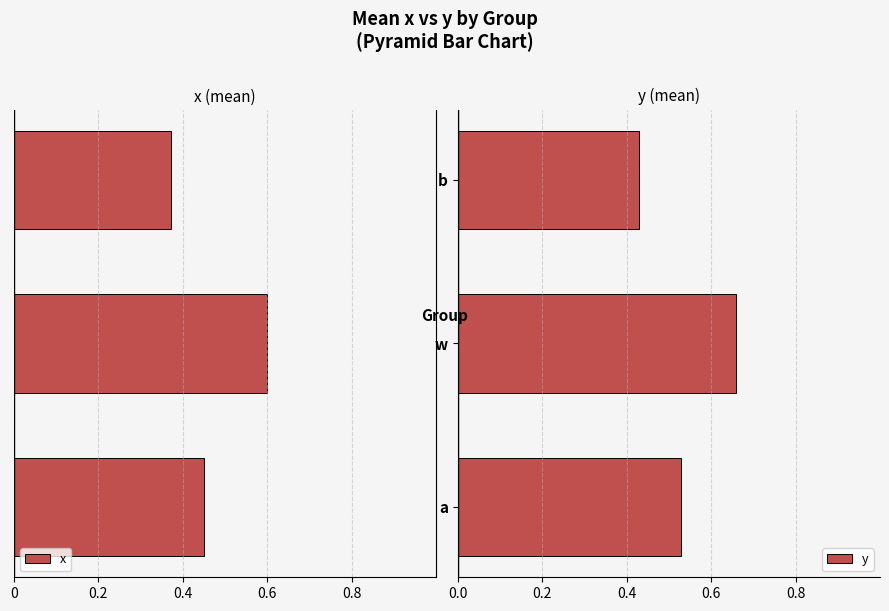

How many y values are between 0 and 1?

3